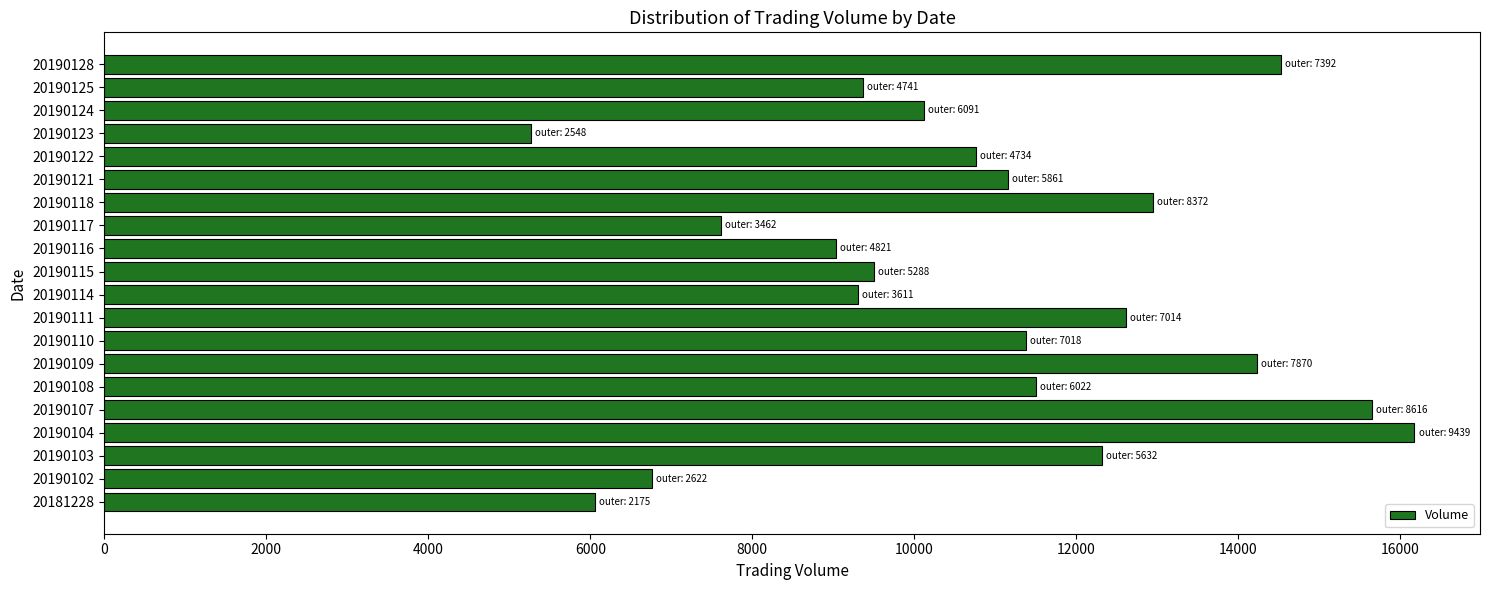

The chart shows a value of 14235 at 20190109. True or false?

True